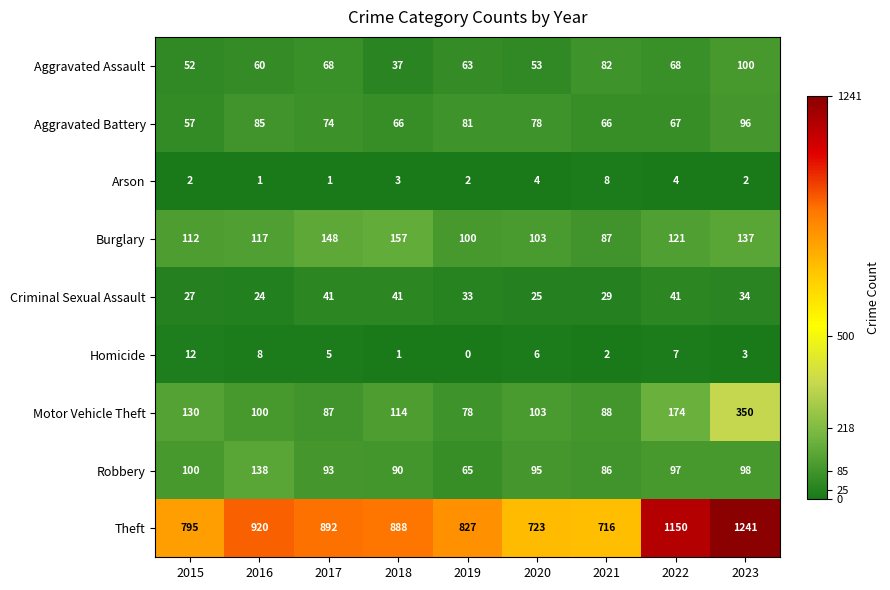

At how many categories does at least one series exceed 27?

9